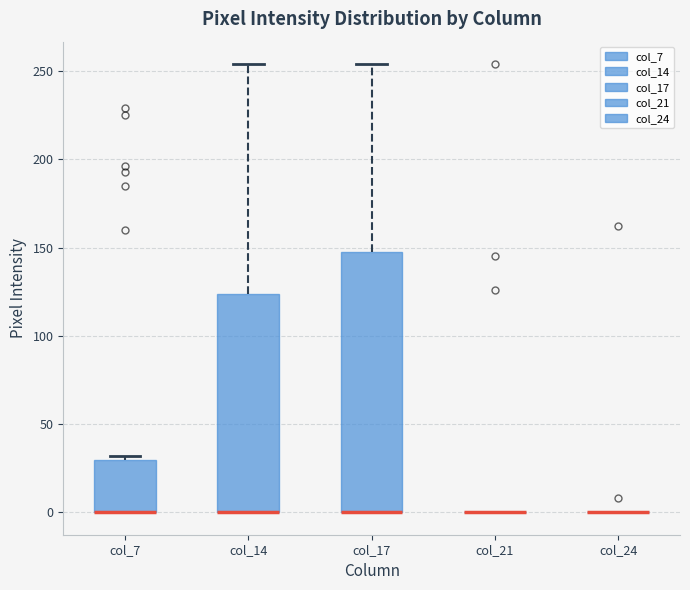

Reading left to right, read every box against the y-axis: the position of its median line, the range the box covers, and the ends of its whiskers. The values are not printed on the chart, so give them approximately, as read against the axis.

col_7: median 0 (drawn on the box's lower edge), box 0 to 30, whiskers 0 to 30 (just above the box's upper edge)
col_14: median 0 (drawn on the box's lower edge), box 0 to 125, whiskers 0 to 255
col_17: median 0 (drawn on the box's lower edge), box 0 to 150, whiskers 0 to 255
col_21: box collapsed to a line at 0, whiskers 0 to 0
col_24: box collapsed to a line at 0, whiskers 0 to 0